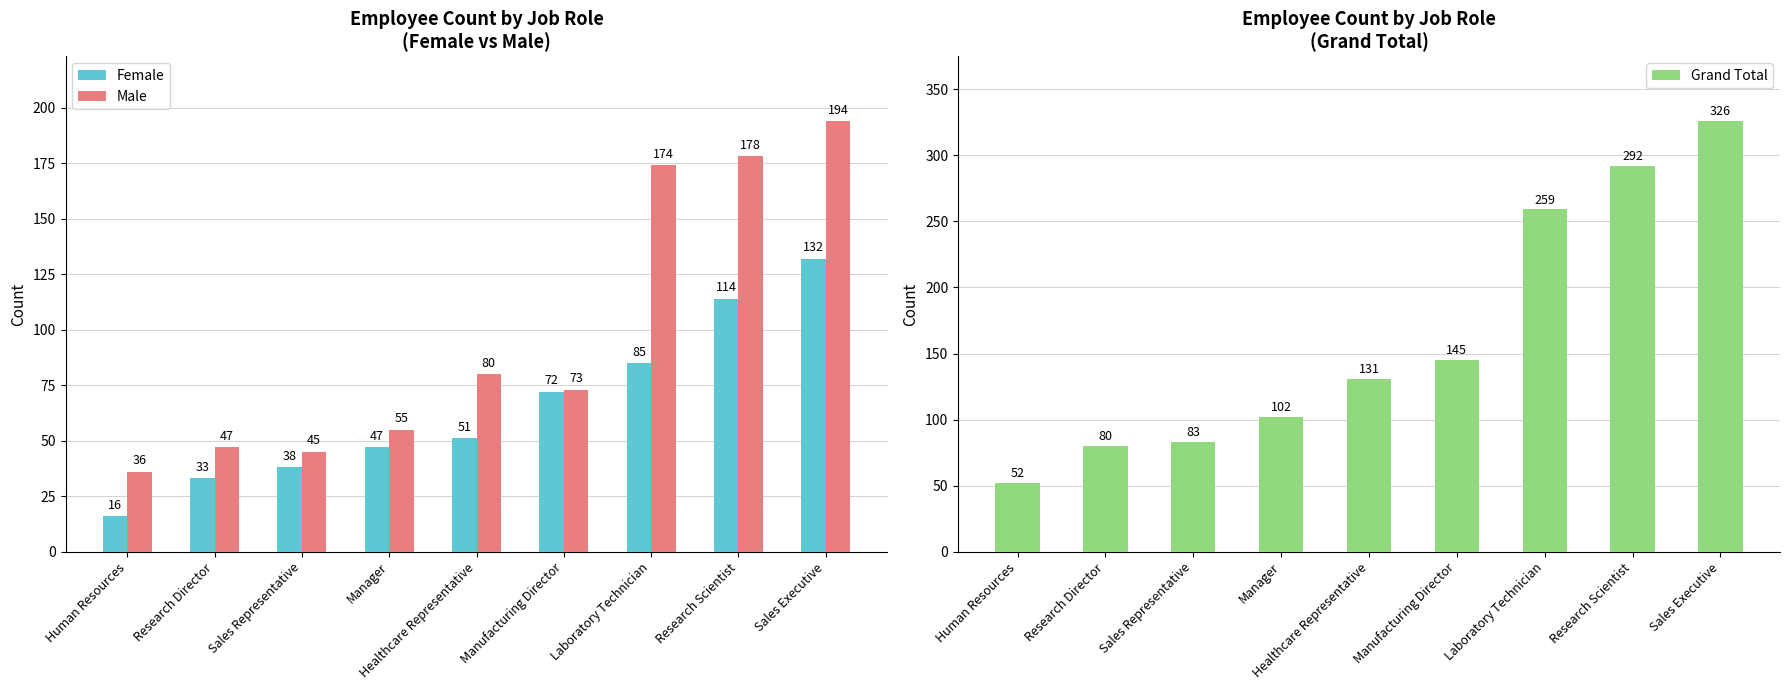

Reading right to left, what are all the values shown in this chart?

Female: Sales Executive=132	Research Scientist=114	Laboratory Technician=85	Manufacturing Director=72	Healthcare Representative=51	Manager=47	Sales Representative=38	Research Director=33	Human Resources=16
Male: Sales Executive=194	Research Scientist=178	Laboratory Technician=174	Manufacturing Director=73	Healthcare Representative=80	Manager=55	Sales Representative=45	Research Director=47	Human Resources=36
Grand Total: Sales Executive=326	Research Scientist=292	Laboratory Technician=259	Manufacturing Director=145	Healthcare Representative=131	Manager=102	Sales Representative=83	Research Director=80	Human Resources=52